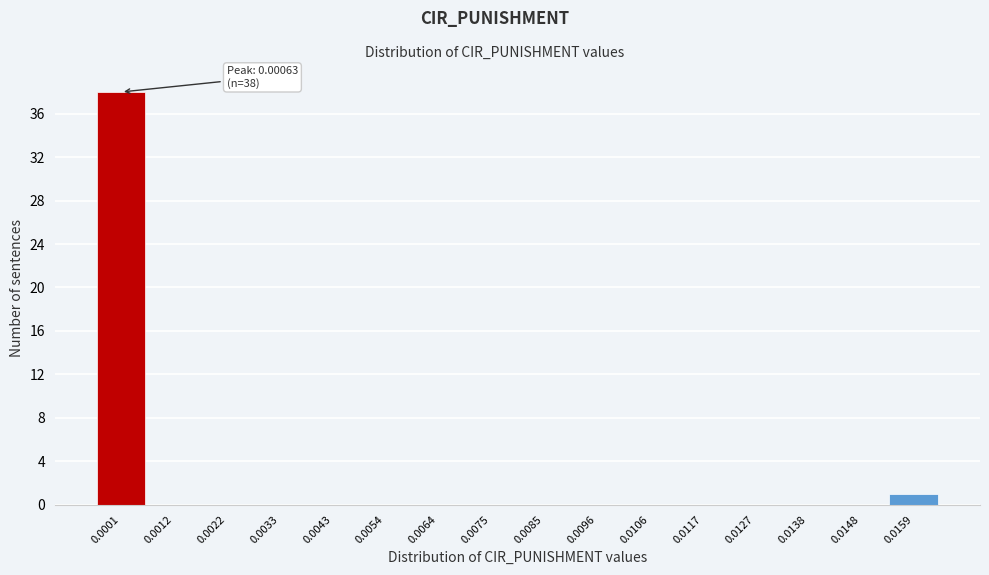

Reading left to right, list all the values displayed in this chart.

0.0001=38	0.0012=0	0.0022=0	0.0033=0	0.0043=0	0.0054=0	0.0064=0	0.0075=0	0.0085=0	0.0096=0	0.0106=0	0.0117=0	0.0127=0	0.0138=0	0.0148=0	0.0159=1